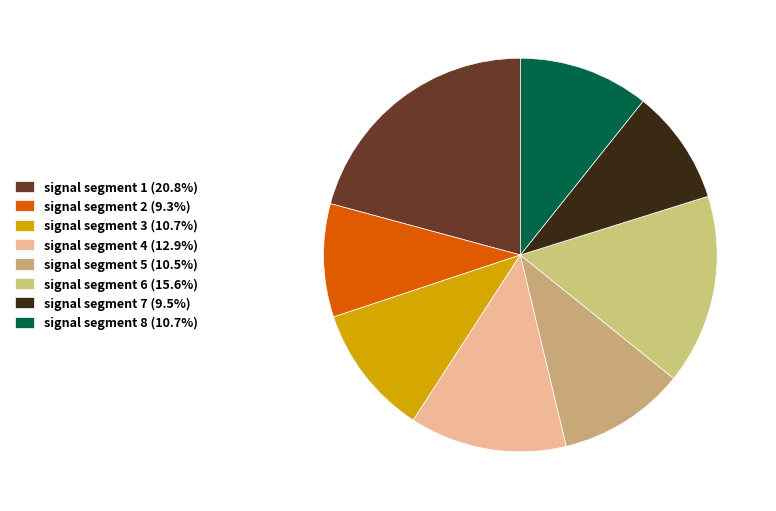

Rank the categories by value from highest to lowest.

signal segment 1, signal segment 6, signal segment 4, signal segment 3, signal segment 8, signal segment 5, signal segment 7, signal segment 2